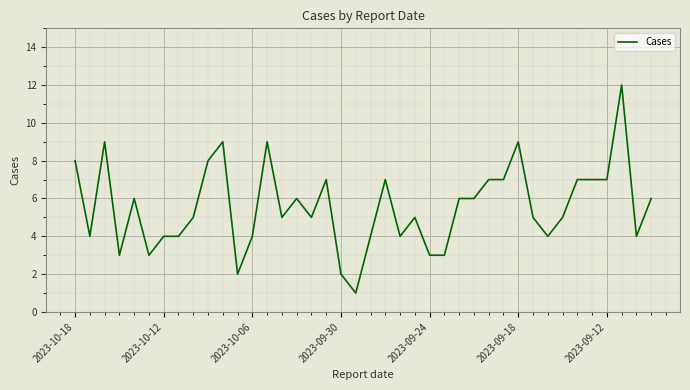

What is the difference between the maximum and minimum values?

11